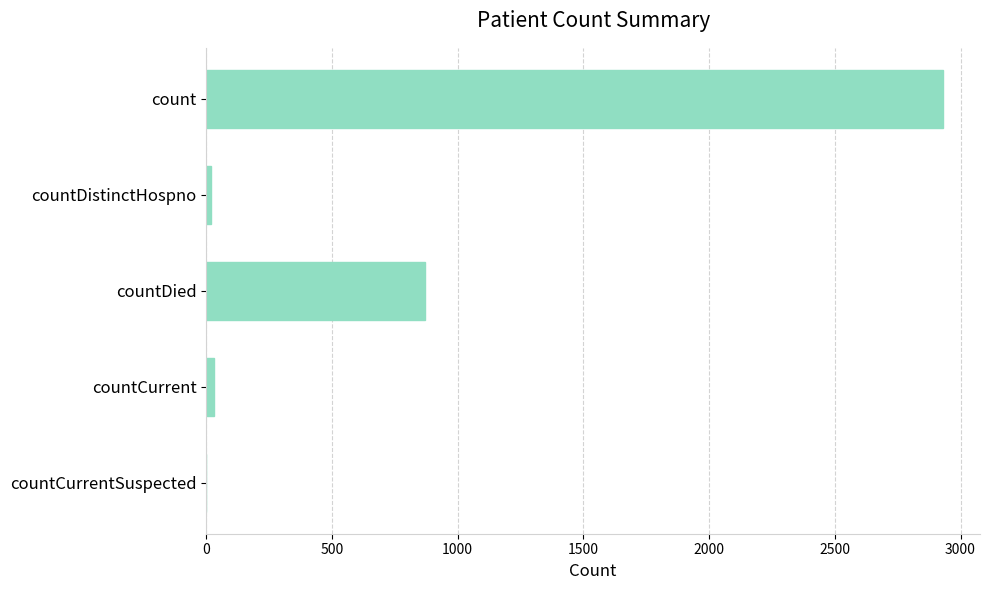

True or false: the data shows 2931 at count.

True